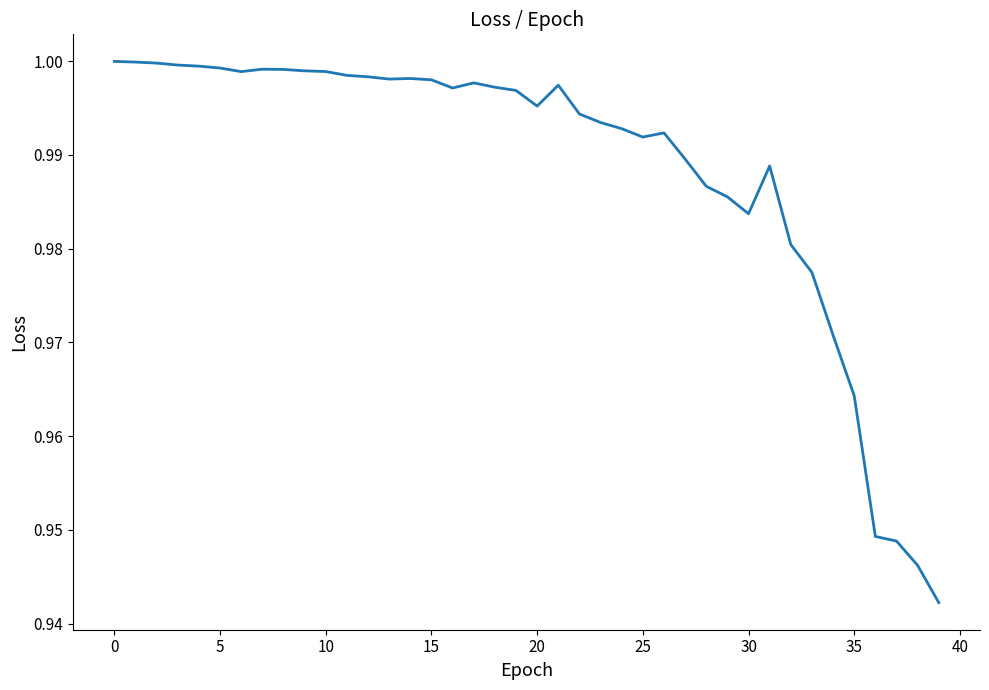

What is the difference between the maximum and minimum values?

0.1